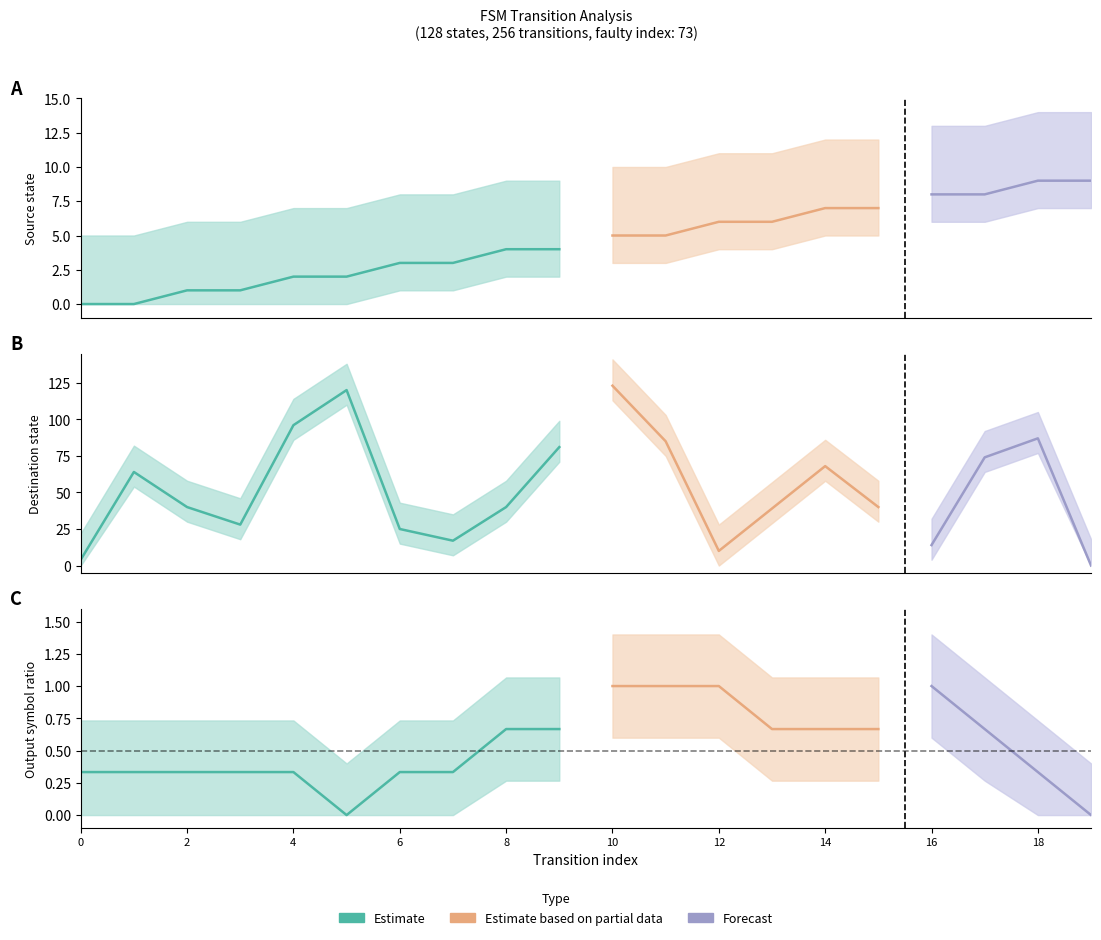

Which has a higher value, 10 or 17?

17